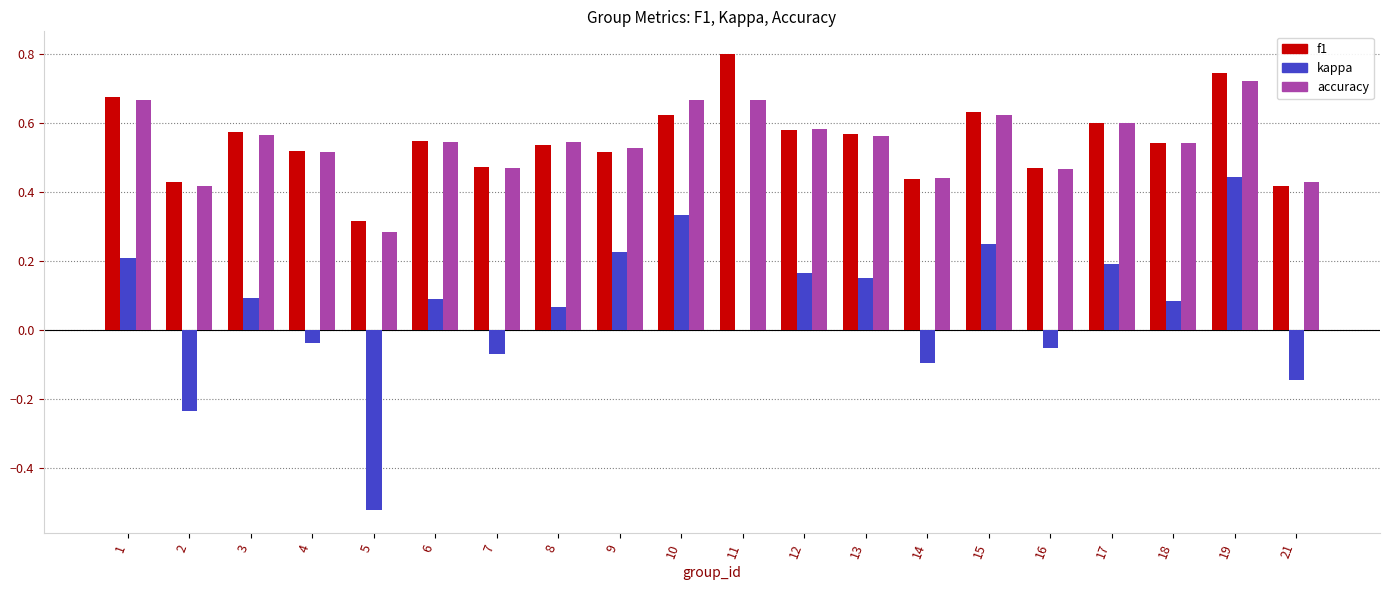

The value of accuracy at 11 is 1.1. True or false?

False